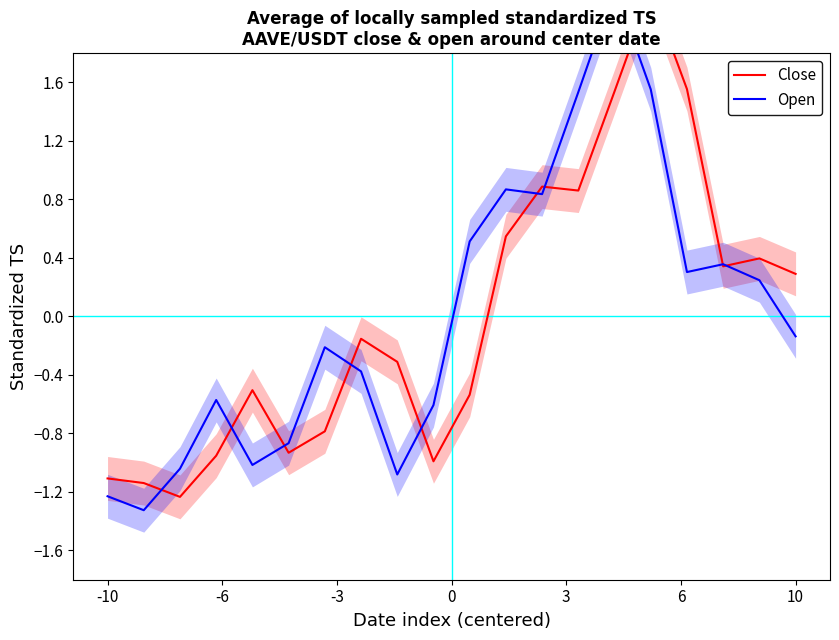

How many data points in Open are above 0?

9